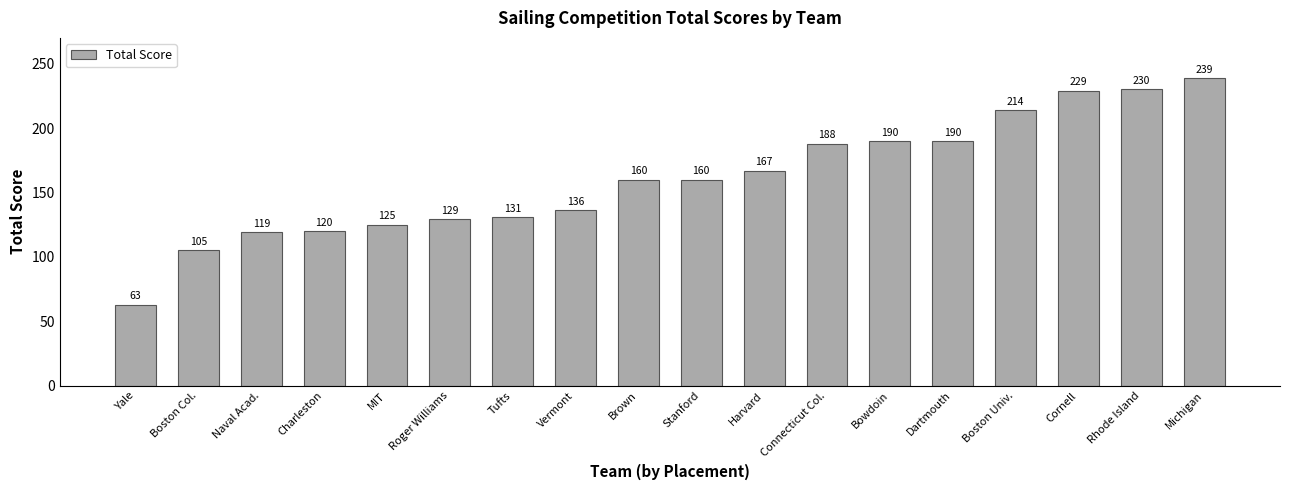

What is the greatest value displayed?

239